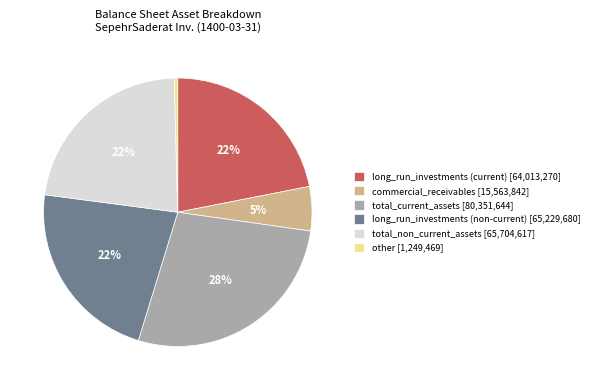

Count the number of slices in the pie.

6